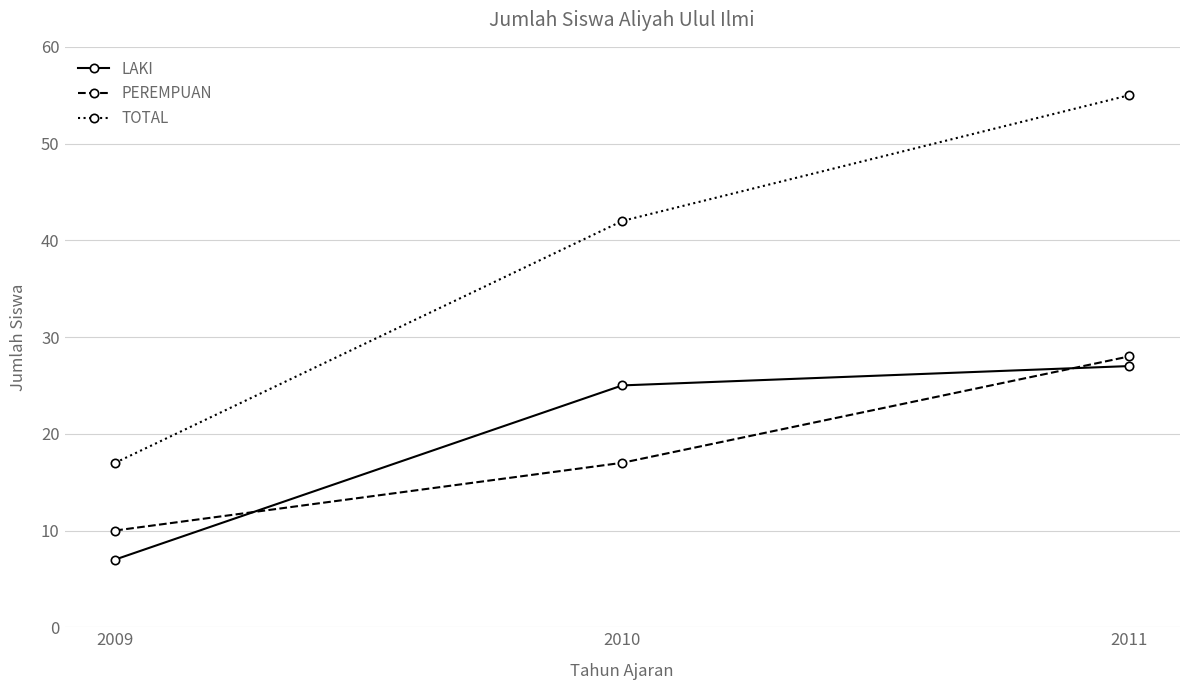

What is the total value across all series at 2009?

34